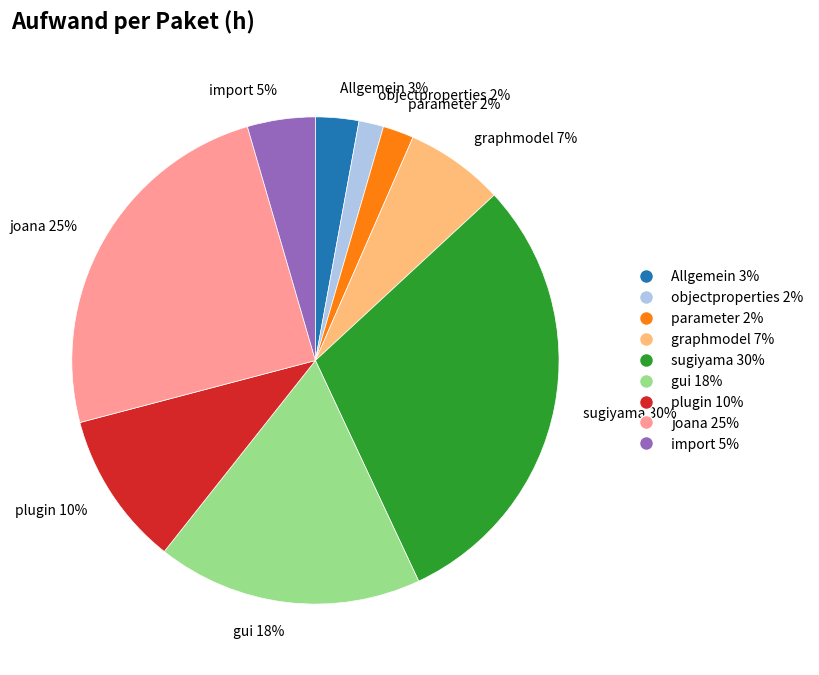

How many segments does this pie chart have?

9